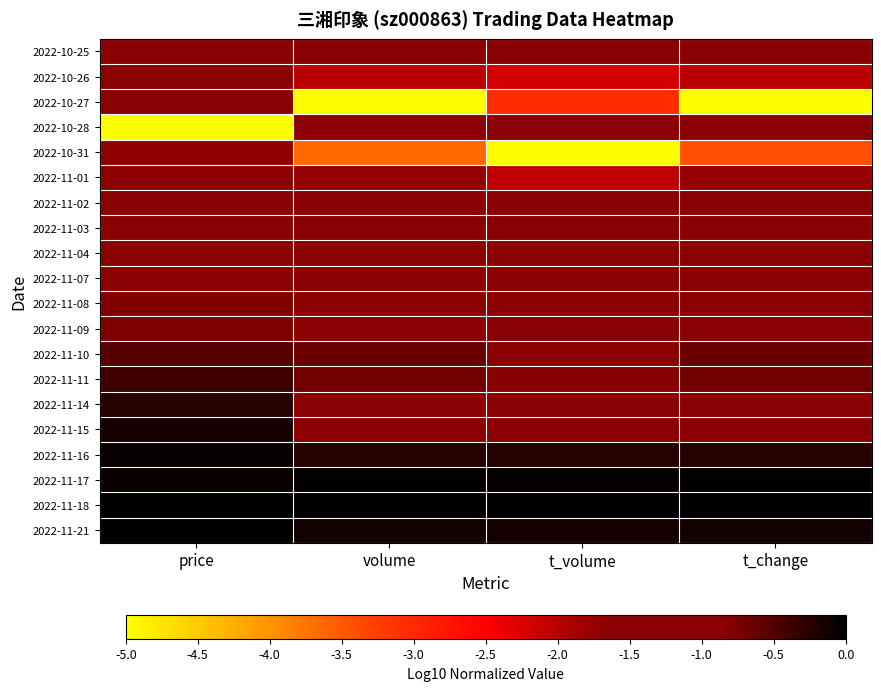

Reading left to right, extract all data points from this chart.

2022-10-25: price=-1.1	volume=-1.3	t_volume=-1.6	t_change=-1.3
2022-10-26: price=-1.2	volume=-2.0	t_volume=-2.2	t_change=-2.0
2022-10-27: price=-1.2	volume=-15.5	t_volume=-3.0	t_change=-10.4
2022-10-28: price=-9.5	volume=-1.4	t_volume=-1.7	t_change=-1.4
2022-10-31: price=-1.7	volume=-3.6	t_volume=-14.3	t_change=-3.4
2022-11-01: price=-1.6	volume=-1.8	t_volume=-2.0	t_change=-1.7
2022-11-02: price=-1.2	volume=-1.1	t_volume=-1.4	t_change=-1.1
2022-11-03: price=-1.1	volume=-1.1	t_volume=-1.4	t_change=-1.1
2022-11-04: price=-1.0	volume=-1.1	t_volume=-1.3	t_change=-1.1
2022-11-07: price=-0.9	volume=-1.0	t_volume=-1.3	t_change=-1.0
2022-11-08: price=-0.8	volume=-1.1	t_volume=-1.4	t_change=-1.1
2022-11-09: price=-0.8	volume=-1.2	t_volume=-1.4	t_change=-1.2
2022-11-10: price=-0.5	volume=-0.7	t_volume=-0.8	t_change=-0.7
2022-11-11: price=-0.4	volume=-0.7	t_volume=-0.8	t_change=-0.7
2022-11-14: price=-0.3	volume=-1.5	t_volume=-1.5	t_change=-1.5
2022-11-15: price=-0.1	volume=-1.3	t_volume=-1.3	t_change=-1.3
2022-11-16: price=-0.0	volume=-0.2	t_volume=-0.3	t_change=-0.2
2022-11-17: price=-0.1	volume=-0.0	t_volume=-0.1	t_change=-0.0
2022-11-18: price=0.0	volume=0.0	t_volume=0.0	t_change=0.0
2022-11-21: price=-0.0	volume=-0.1	t_volume=-0.1	t_change=-0.1